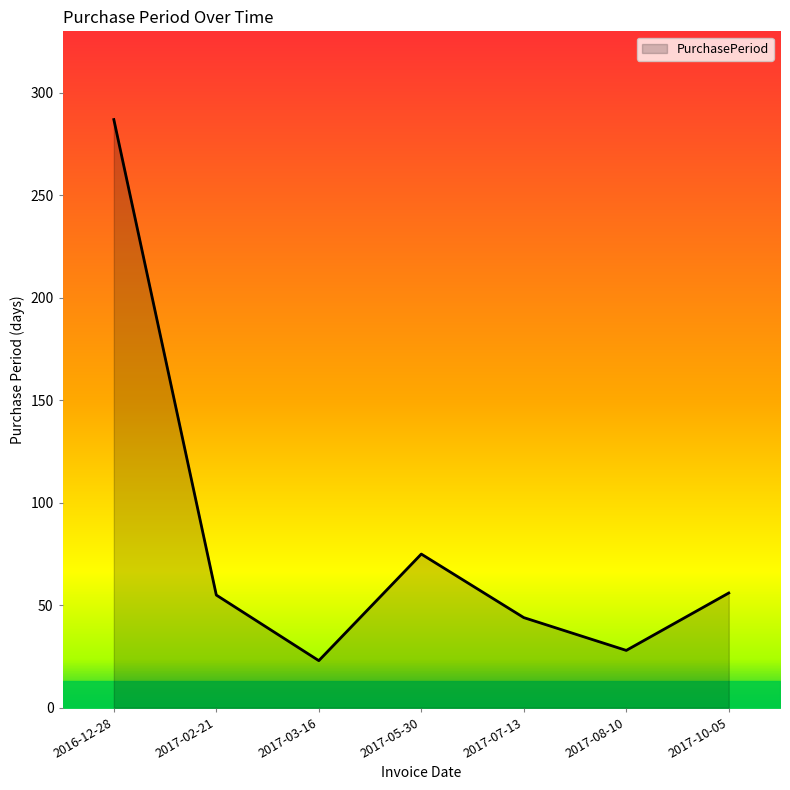

How many interior local peaks (higher than both neighbors) does the data have?

1